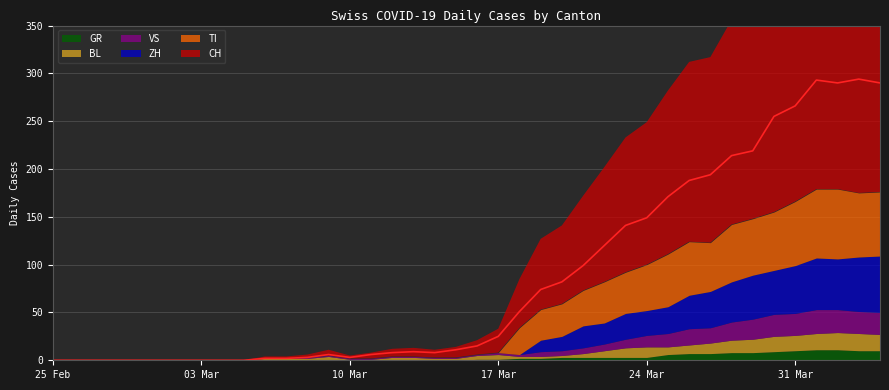

Rank the series by their maximum value, from lowest to highest.

GR, BL, VS, ZH, TI, CH